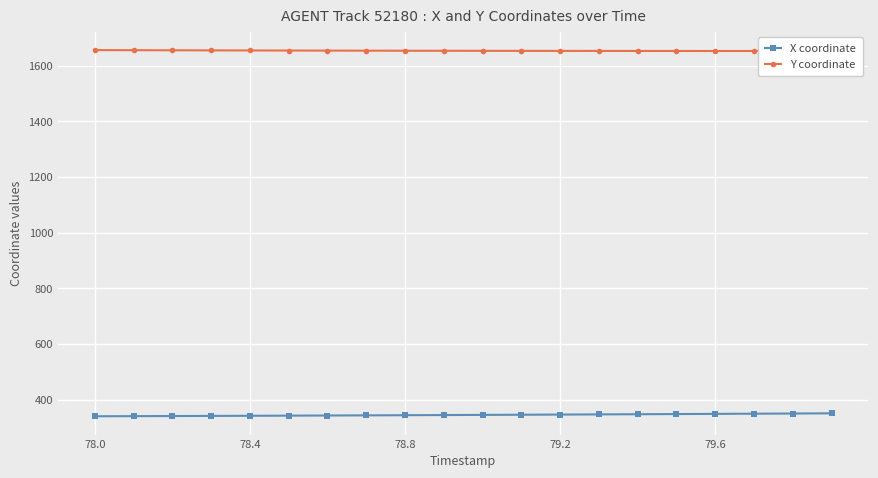

True or false: X coordinate and Y coordinate intersect in this chart.

False